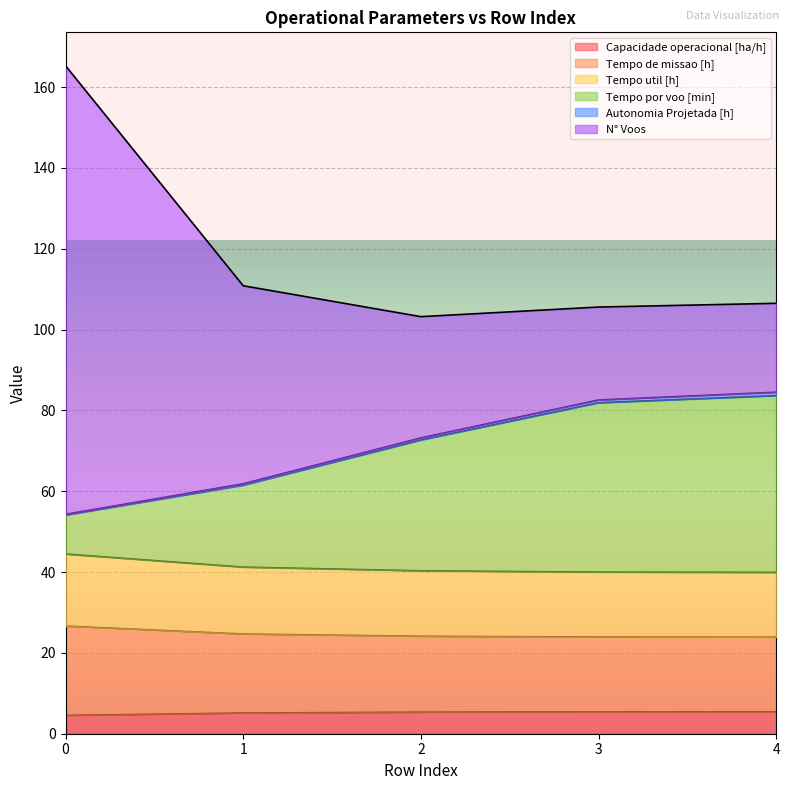

True or false: Tempo de missao [h] and Capacidade operacional [ha/h] intersect in this chart.

False